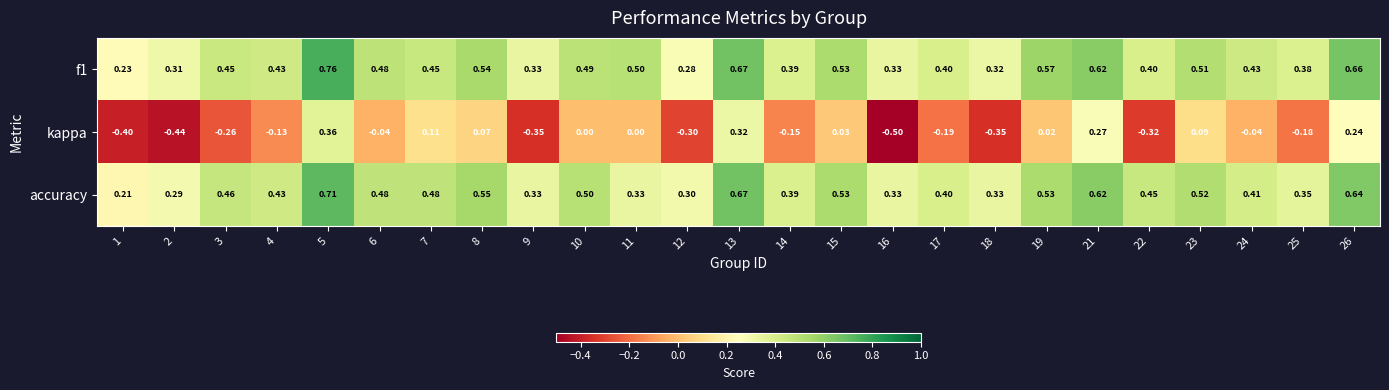

Which series changed the most between 7 and 12?

kappa